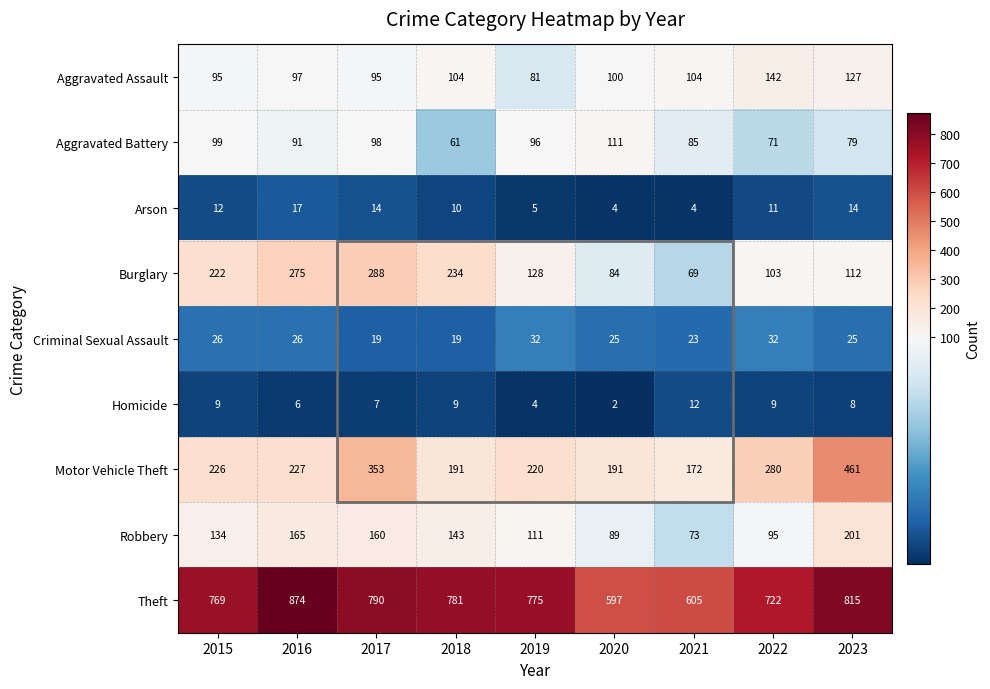

At 2016, list the series in order from smallest to largest.

Homicide, Arson, Criminal Sexual Assault, Aggravated Battery, Aggravated Assault, Robbery, Motor Vehicle Theft, Burglary, Theft